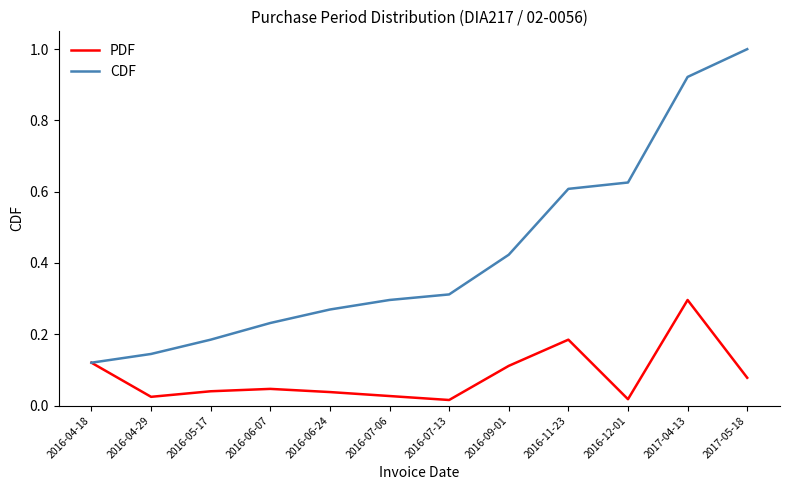

At which label does CDF reach its minimum?

2016-04-18